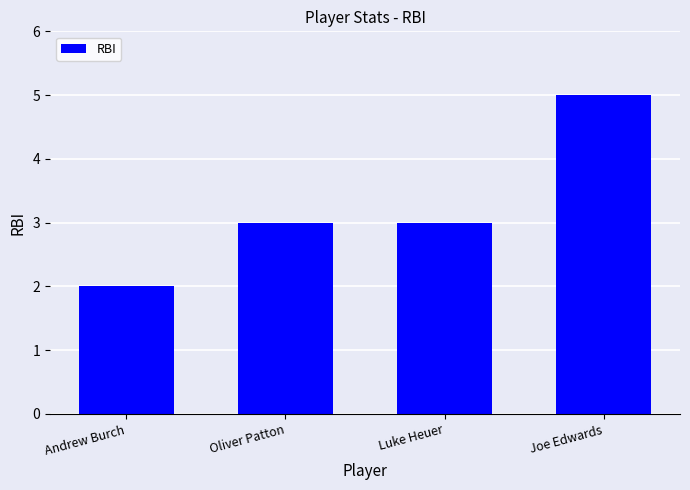

Reading left to right, what are all the values shown in this chart?

2	3	3	5